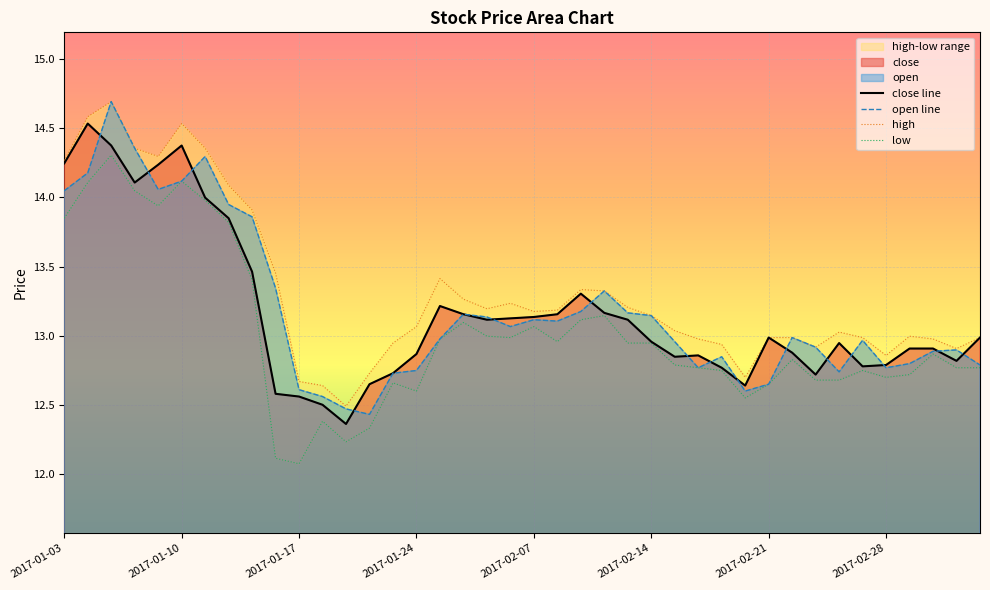

The chart shows a value of 12.5 at 2017-01-18. True or false?

True